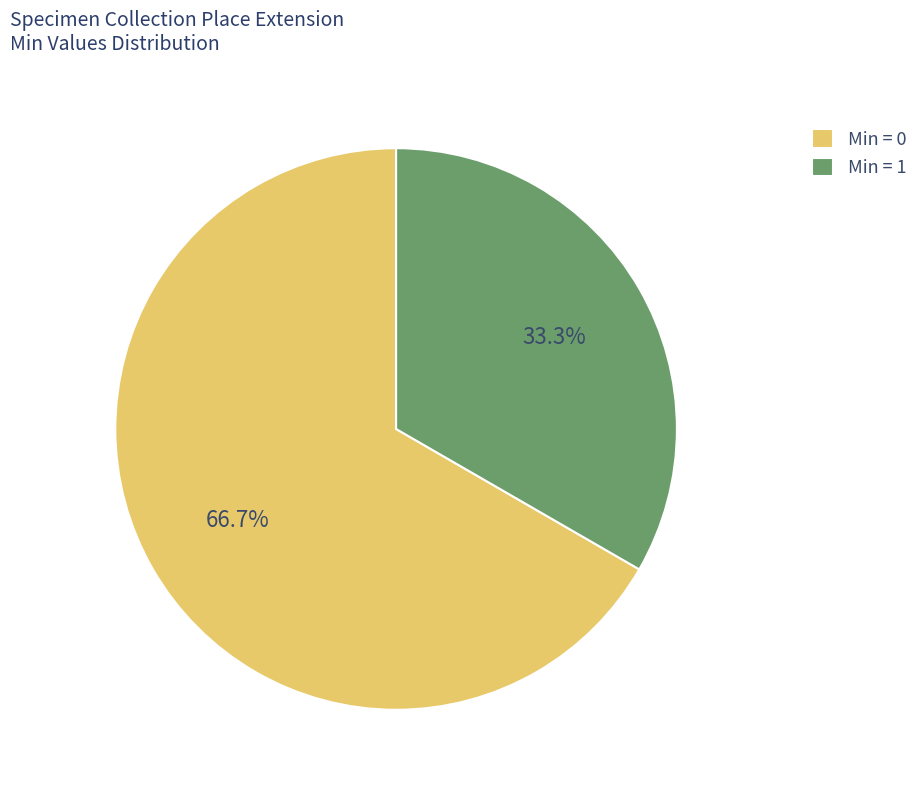

What percentage do Min = 1 and Min = 0 together represent?

100.0%